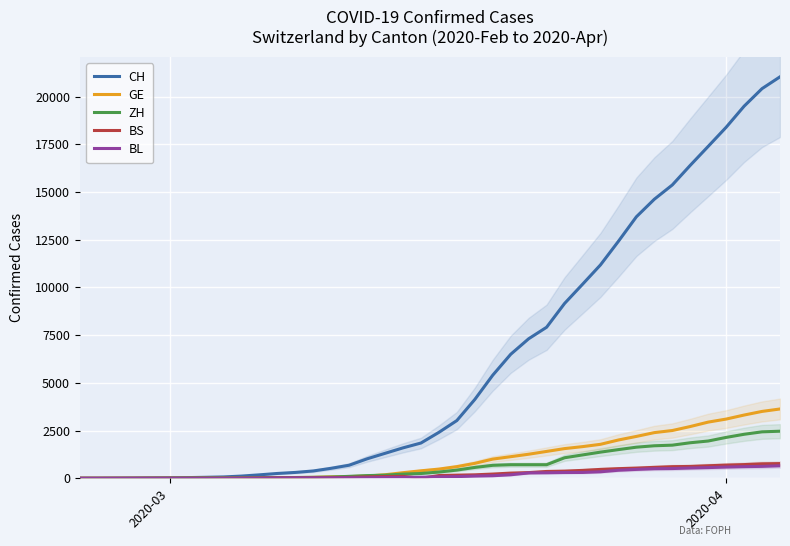

Is the value of CH at 2020-03 greater than the value of BS at 2020-04?

No